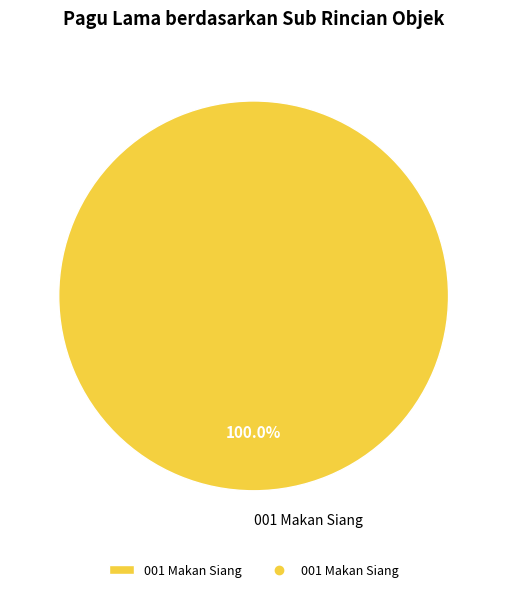

Is there any slice that represents more than half of the pie?

Yes